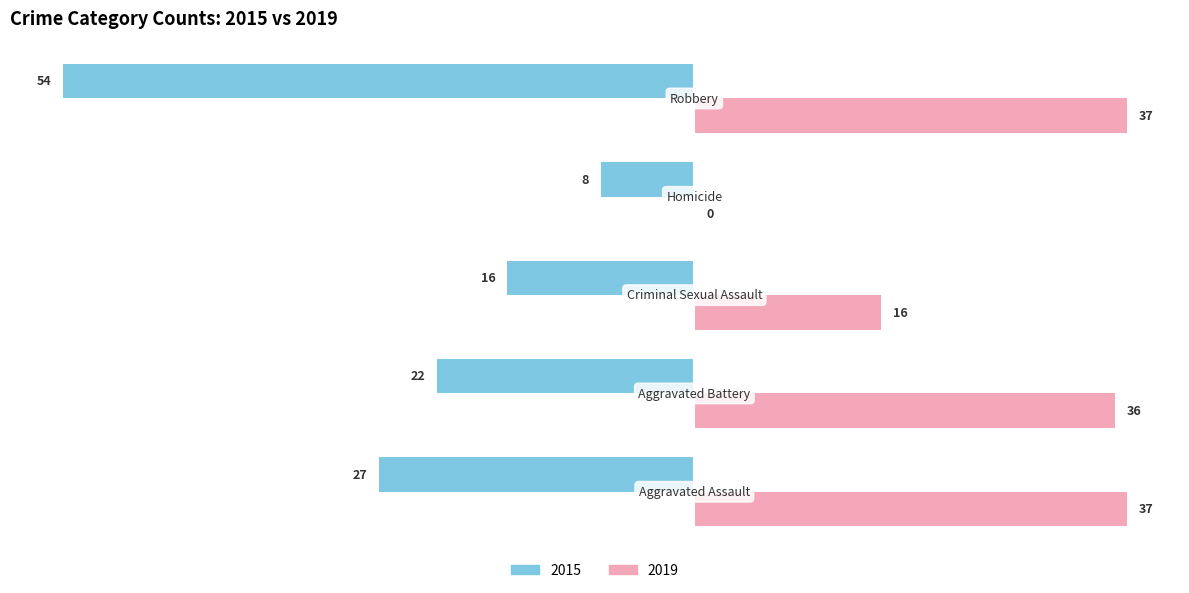

What is the sum of all 2019 values?

126